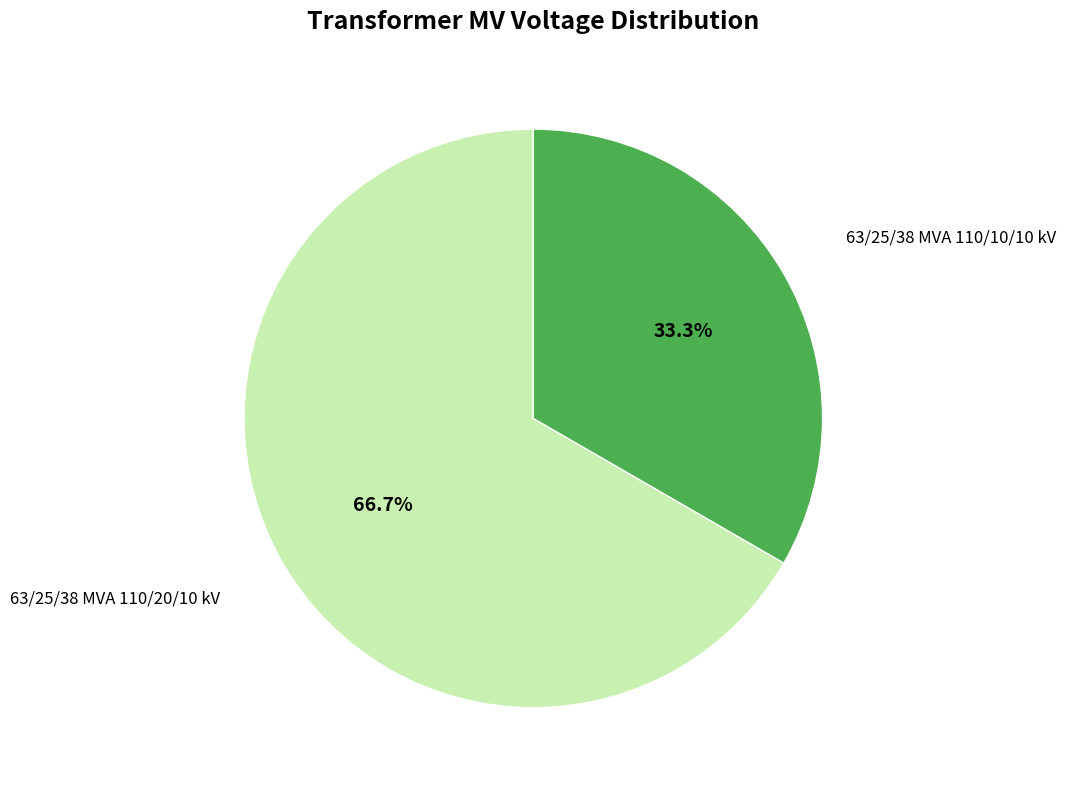

What is the total percentage of 63/25/38 MVA 110/20/10 kV and 63/25/38 MVA 110/10/10 kV?

100.0%